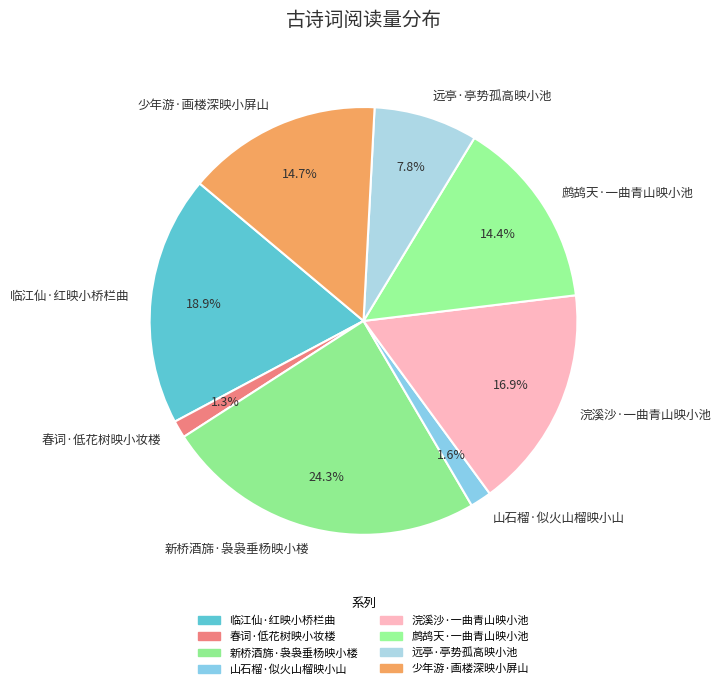

To the nearest percent, what portion does 山石榴·似火山榴映小山 represent?

2%